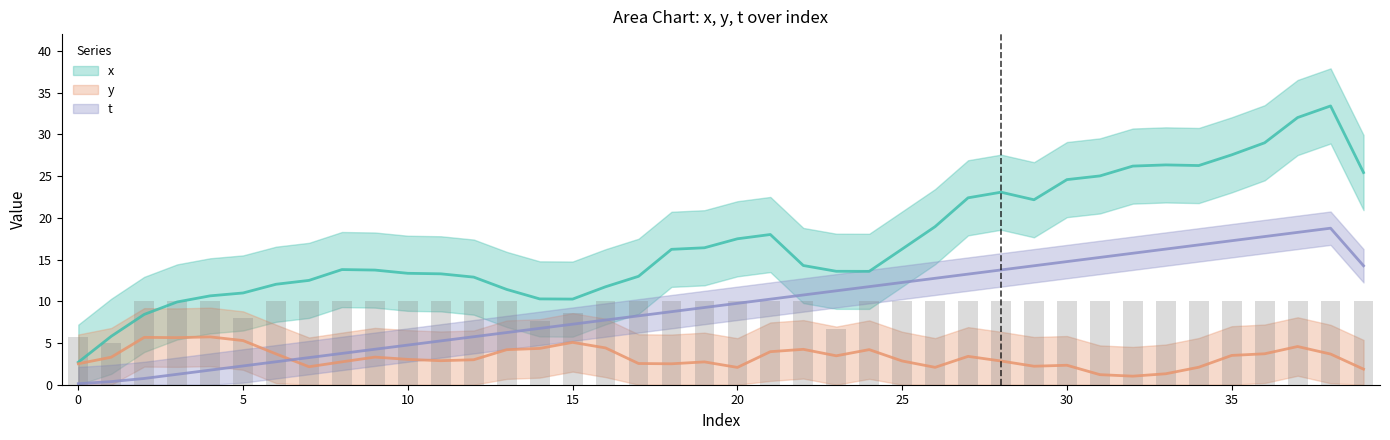

Which has a higher value, 39 or 27?

39